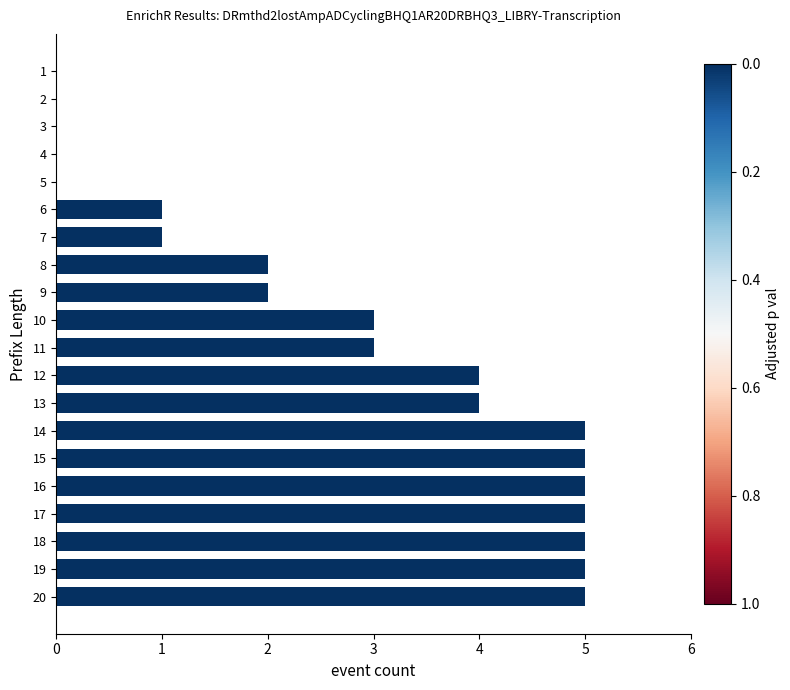

The chart shows a value of -3 at 2. True or false?

False